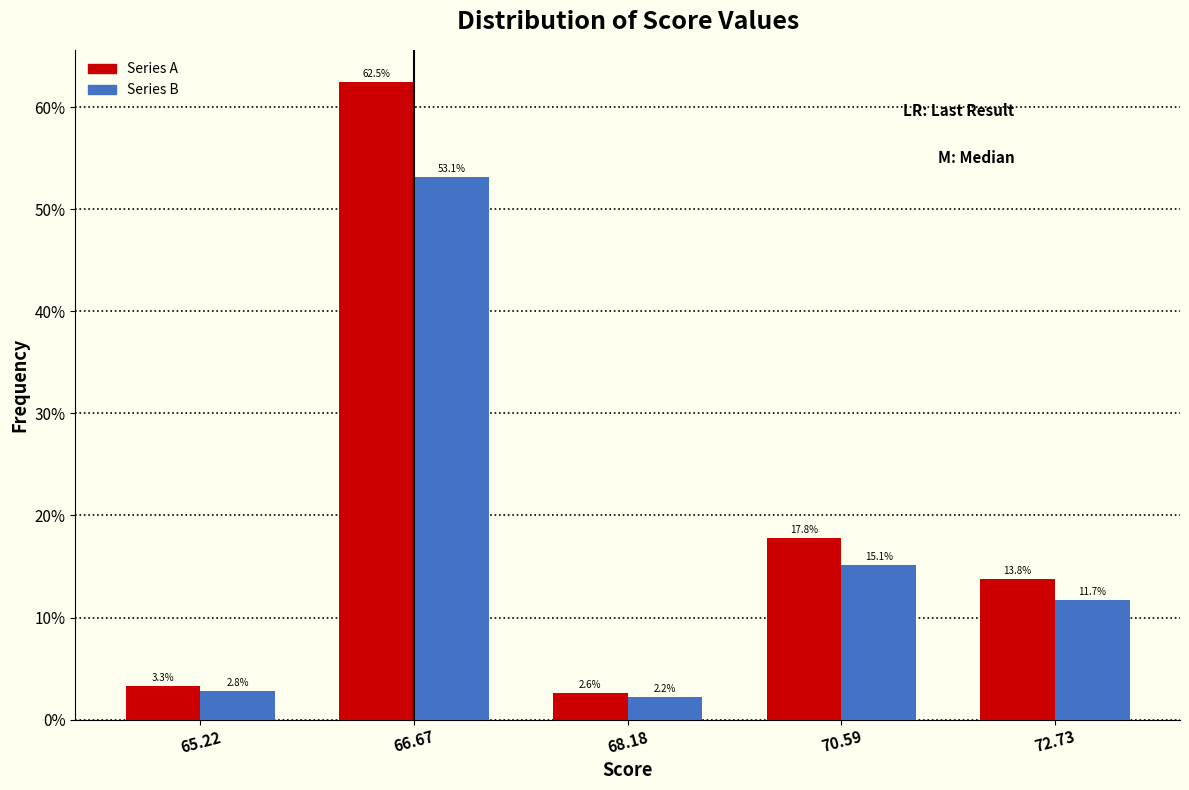

Reading right to left, list all the values displayed in this chart.

Series A: 72.73=13.8	70.59=17.8	68.18=2.6	66.67=62.5	65.22=3.3
Series B: 72.73=11.7	70.59=15.1	68.18=2.2	66.67=53.1	65.22=2.8